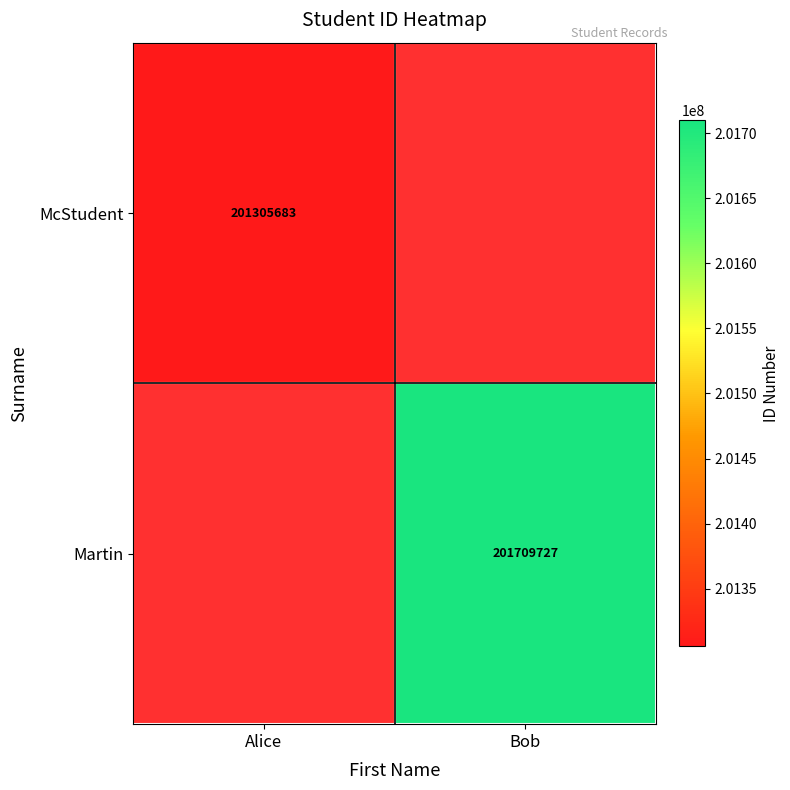

The value of McStudent at Alice is 96127908. True or false?

False